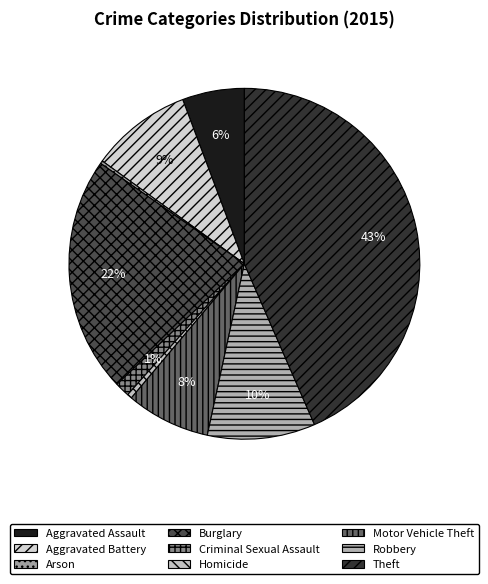

Which category has the smallest portion of the pie?

Arson